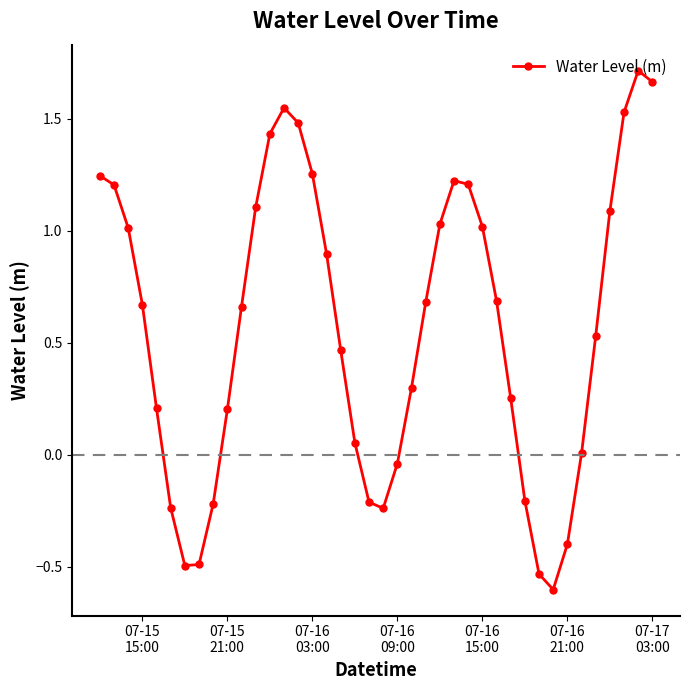

How many interior local valleys (lower than both neighbors) does the data have?

3